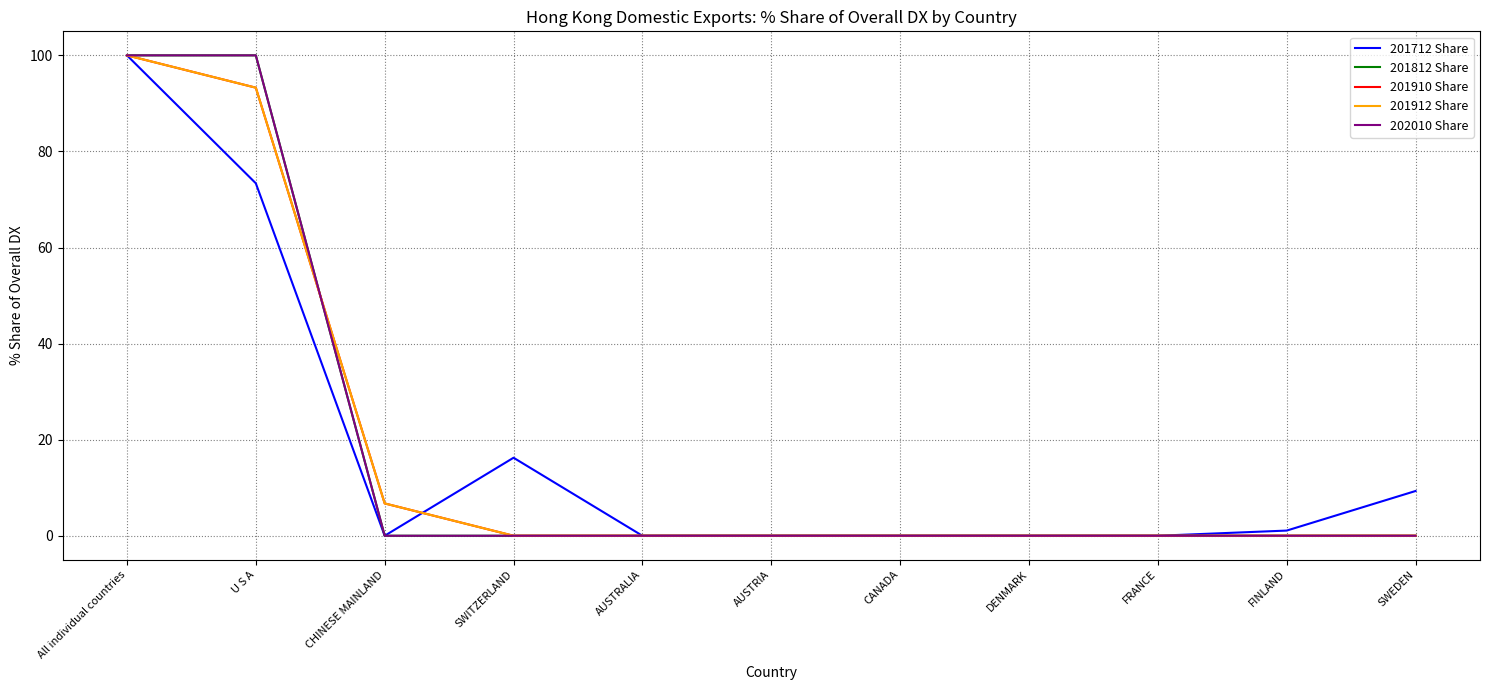

Is this an area chart (filled region under the line)?

No